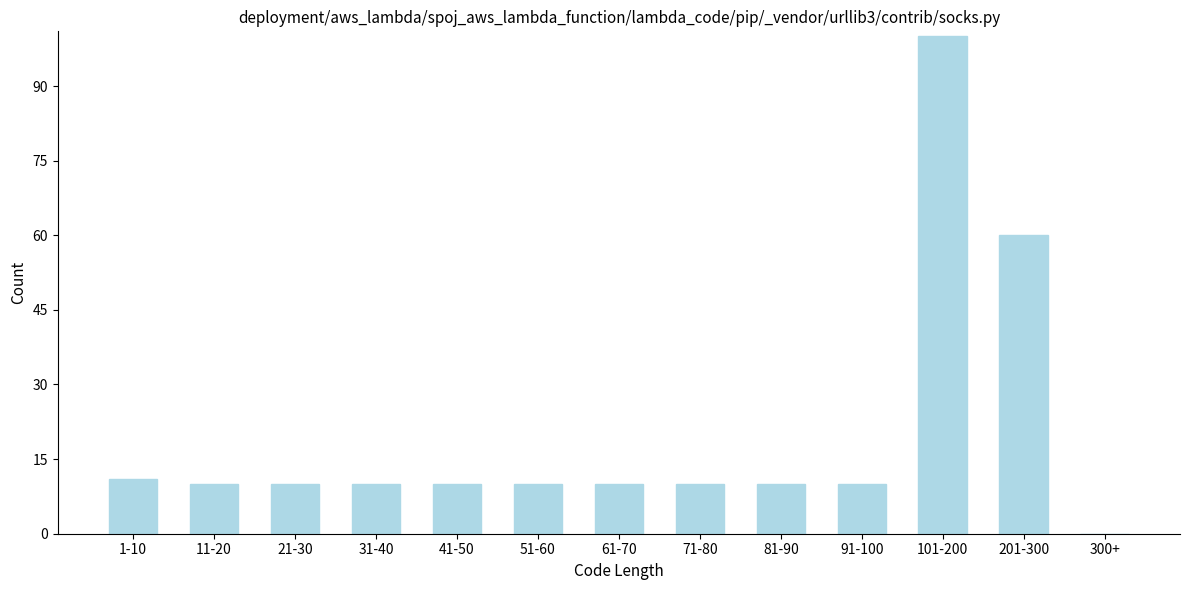

Reading left to right, extract all data points from this chart.

1-10=11	11-20=10	21-30=10	31-40=10	41-50=10	51-60=10	61-70=10	71-80=10	81-90=10	91-100=10	101-200=100	201-300=60	300+=0